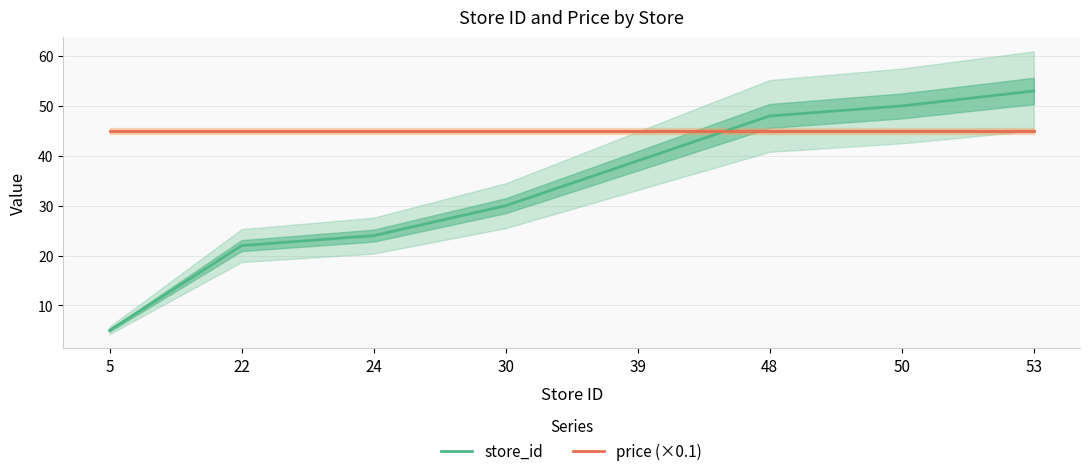

What is the value of the price (×0.1) point at the 7th from the left?

45.0